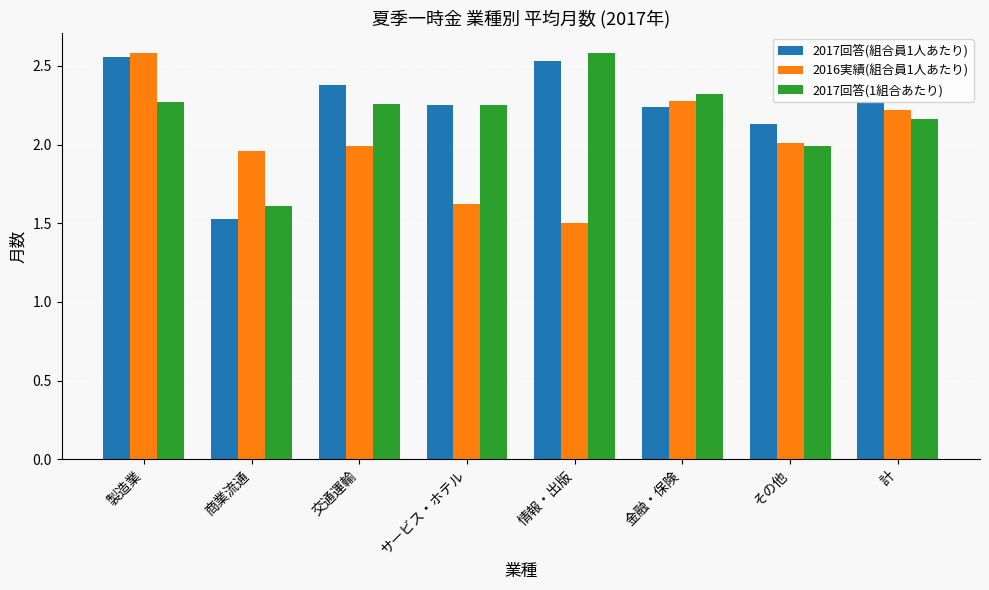

Are the bars grouped side by side (vs. stacked)?

Yes